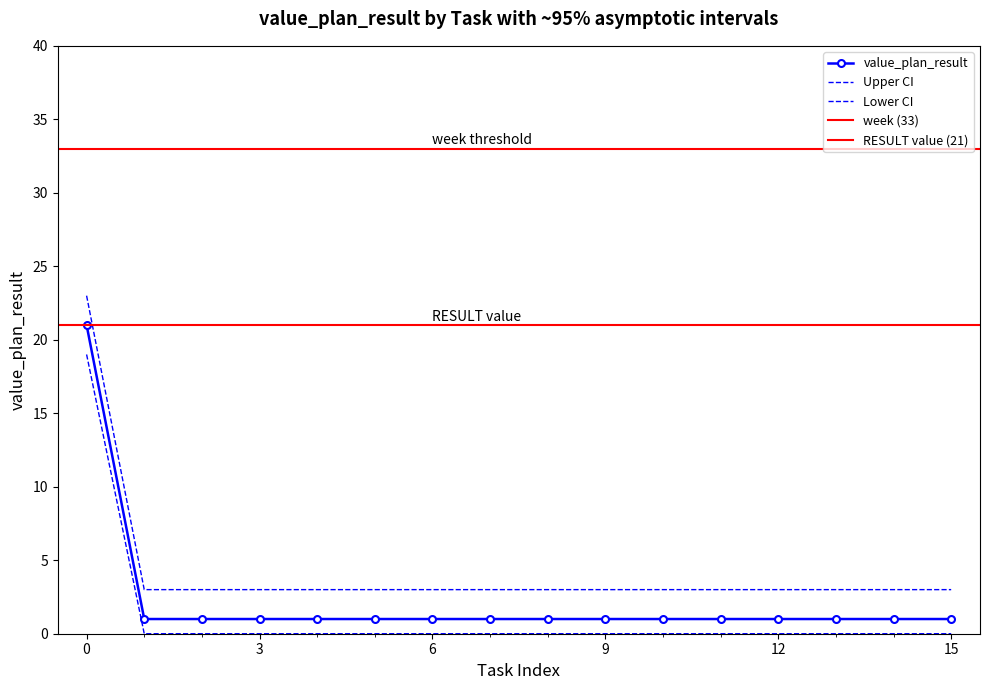

Rank the categories by value from highest to lowest.

Buat Kontent, Riset konten, Design Internal HRD, Design Internal Audit/BC, Design Internal An An, Design Internal Complete Mulia, Pengembangan Visual, Print Nota, Update Harga An An, Update Harga Complete, Design Lowongan, Update Layout IG, Design Brosur Complete, Design Brosur An An, Design Kupon Undian, Kirim AM PM